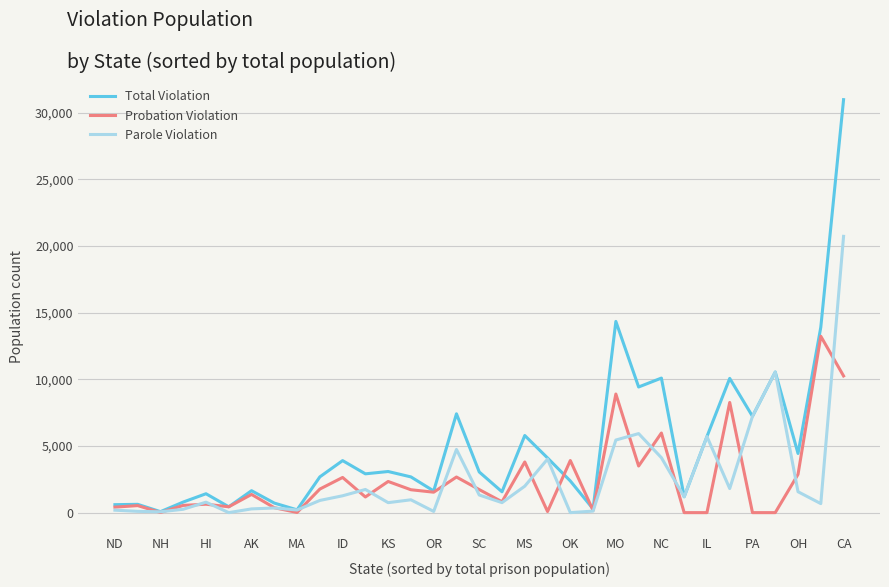

Which series has the largest range (max minus min)?

Total Violation